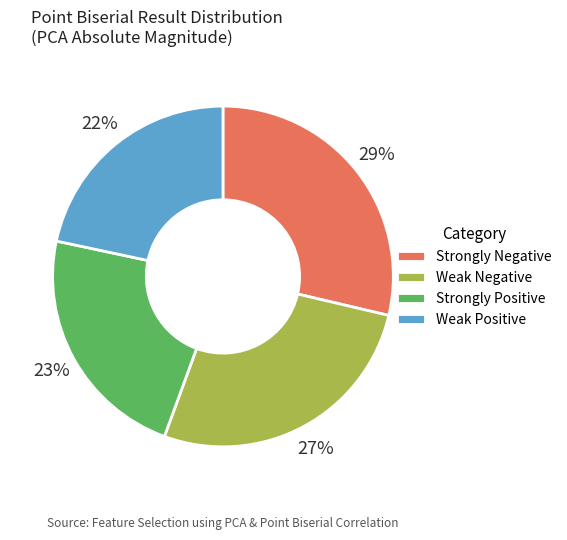

Does any single category account for the majority?

No